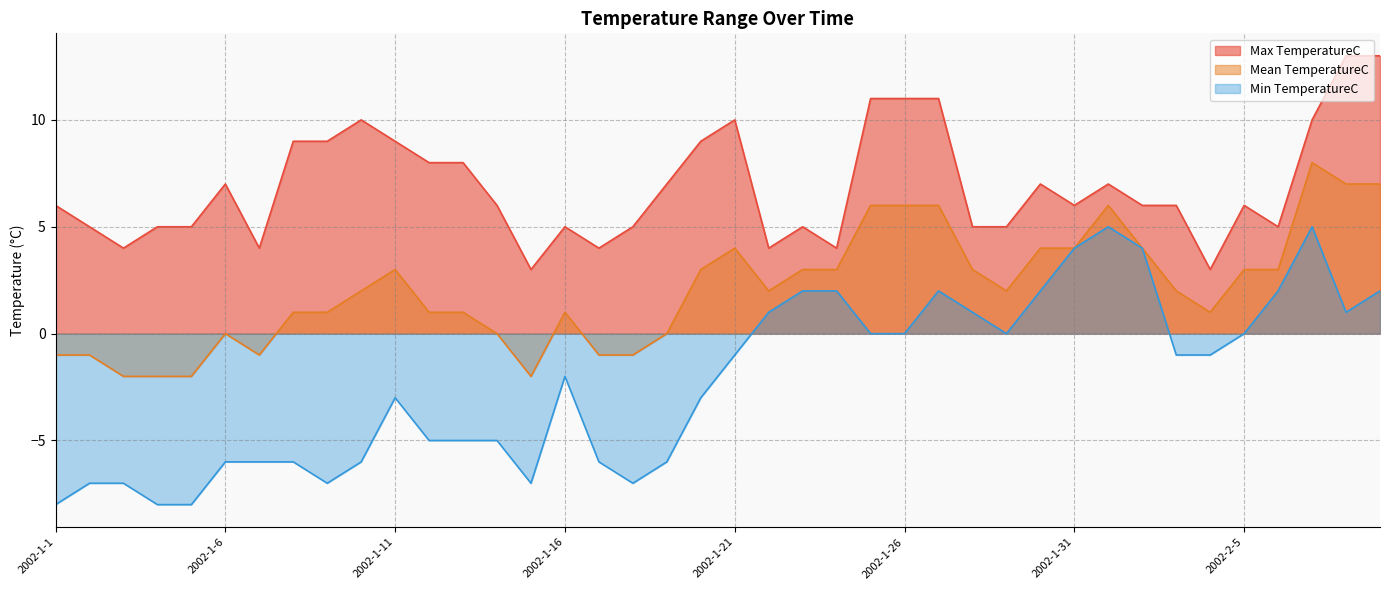

Reading left to right, transcribe all the data shown in this chart.

Max TemperatureC: 2002-1-1=6	2002-1-2=5	2002-1-3=4	2002-1-4=5	2002-1-5=5	2002-1-6=7	2002-1-7=4	2002-1-8=9	2002-1-9=9	2002-1-10=10	2002-1-11=9	2002-1-12=8	2002-1-13=8	2002-1-14=6	2002-1-15=3	2002-1-16=5	2002-1-17=4	2002-1-18=5	2002-1-19=7	2002-1-20=9	2002-1-21=10	2002-1-22=4	2002-1-23=5	2002-1-24=4	2002-1-25=11	2002-1-26=11	2002-1-27=11	2002-1-28=5	2002-1-29=5	2002-1-30=7	2002-1-31=6	2002-2-1=7	2002-2-2=6	2002-2-3=6	2002-2-4=3	2002-2-5=6	2002-2-6=5	2002-2-7=10	2002-2-8=13	2002-2-9=13
Mean TemperatureC: 2002-1-1=-1	2002-1-2=-1	2002-1-3=-2	2002-1-4=-2	2002-1-5=-2	2002-1-6=0	2002-1-7=-1	2002-1-8=1	2002-1-9=1	2002-1-10=2	2002-1-11=3	2002-1-12=1	2002-1-13=1	2002-1-14=0	2002-1-15=-2	2002-1-16=1	2002-1-17=-1	2002-1-18=-1	2002-1-19=0	2002-1-20=3	2002-1-21=4	2002-1-22=2	2002-1-23=3	2002-1-24=3	2002-1-25=6	2002-1-26=6	2002-1-27=6	2002-1-28=3	2002-1-29=2	2002-1-30=4	2002-1-31=4	2002-2-1=6	2002-2-2=4	2002-2-3=2	2002-2-4=1	2002-2-5=3	2002-2-6=3	2002-2-7=8	2002-2-8=7	2002-2-9=7
Min TemperatureC: 2002-1-1=-8	2002-1-2=-7	2002-1-3=-7	2002-1-4=-8	2002-1-5=-8	2002-1-6=-6	2002-1-7=-6	2002-1-8=-6	2002-1-9=-7	2002-1-10=-6	2002-1-11=-3	2002-1-12=-5	2002-1-13=-5	2002-1-14=-5	2002-1-15=-7	2002-1-16=-2	2002-1-17=-6	2002-1-18=-7	2002-1-19=-6	2002-1-20=-3	2002-1-21=-1	2002-1-22=1	2002-1-23=2	2002-1-24=2	2002-1-25=0	2002-1-26=0	2002-1-27=2	2002-1-28=1	2002-1-29=0	2002-1-30=2	2002-1-31=4	2002-2-1=5	2002-2-2=4	2002-2-3=-1	2002-2-4=-1	2002-2-5=0	2002-2-6=2	2002-2-7=5	2002-2-8=1	2002-2-9=2